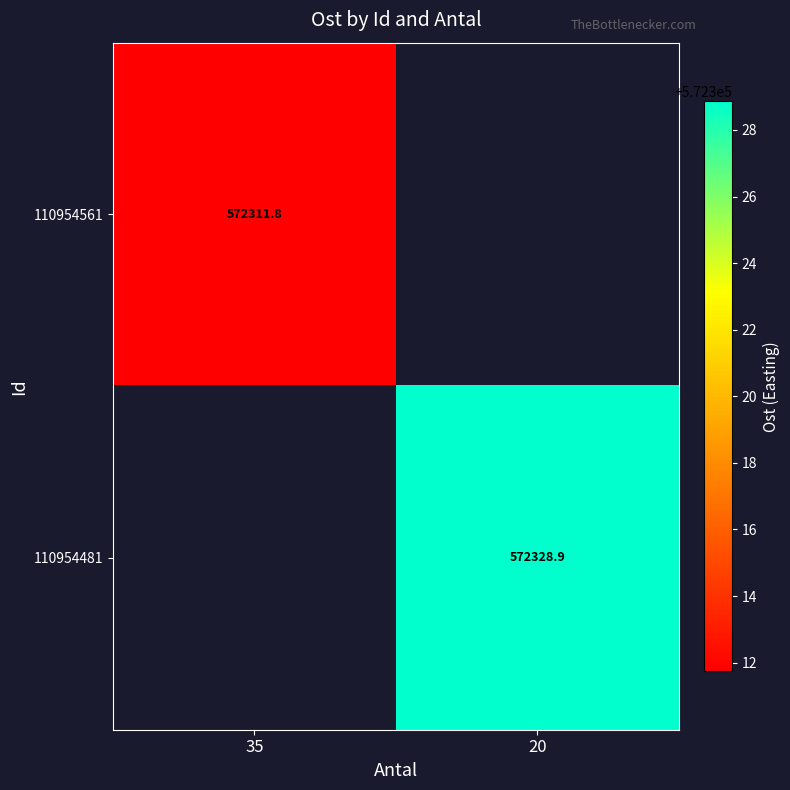

The 110954561 series shows 874734.9 at 35. True or false?

False